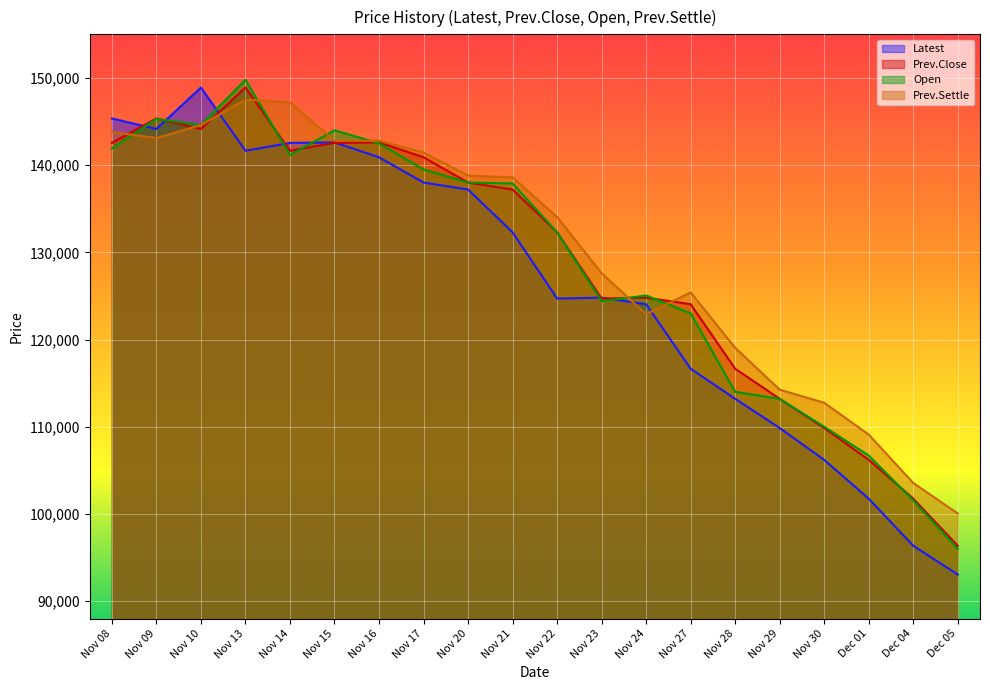

What are all the series names shown in the legend?

Latest, Prev.Close, Open, Prev.Settle